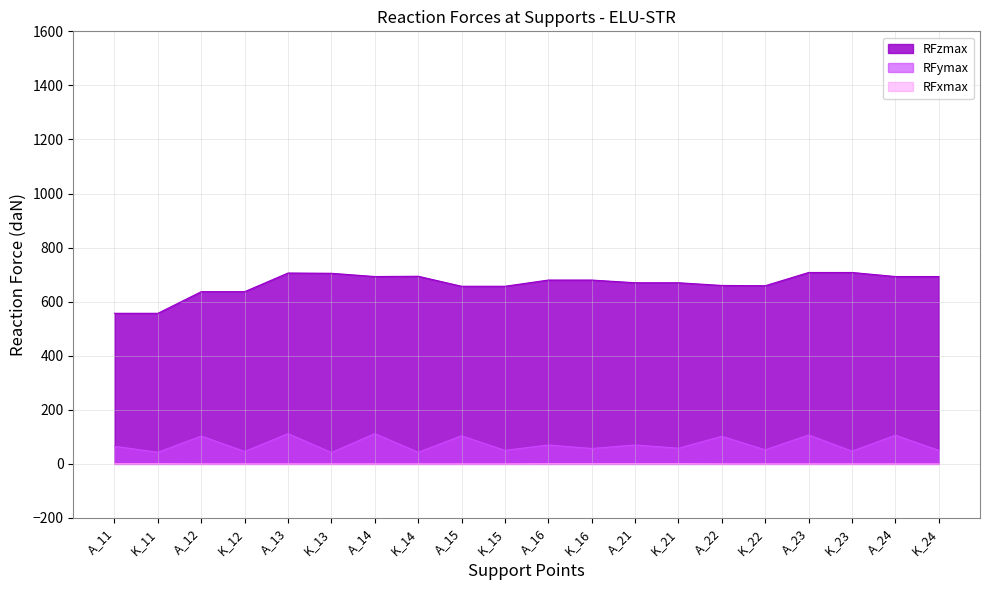

Does the chart display data point markers on the line(s)?

No